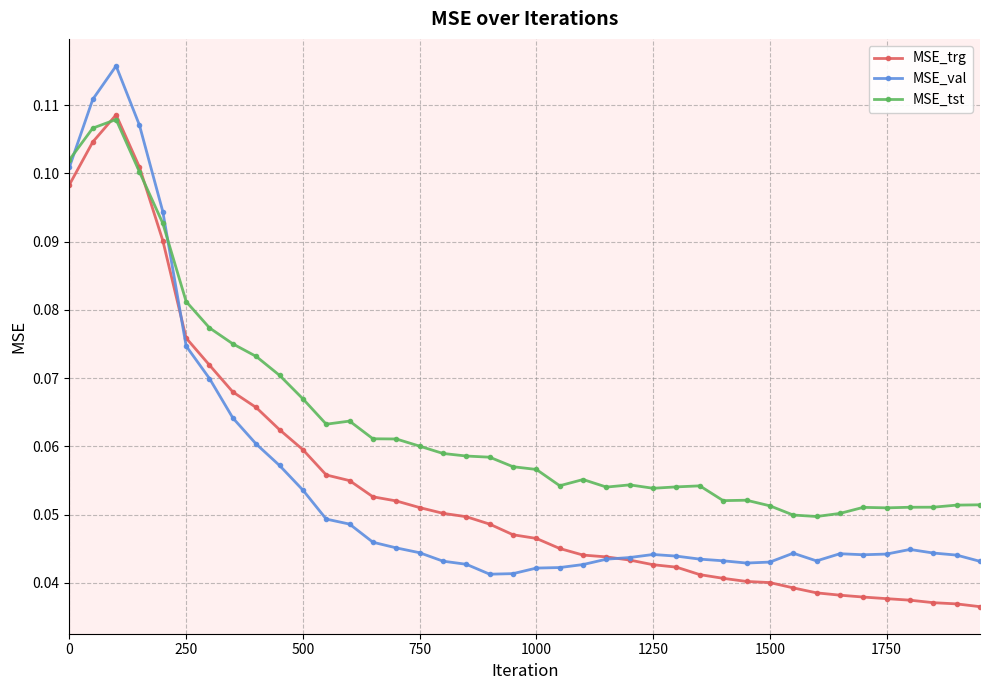

Count the number of data series in this chart.

3